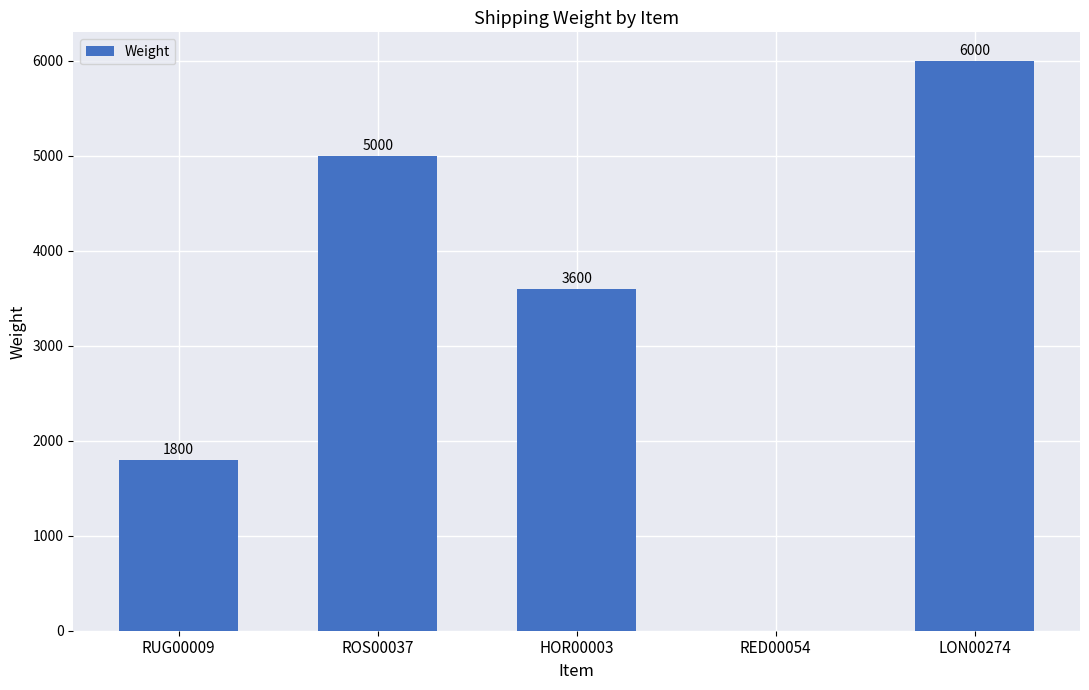

How many values are between 1800 and 5000?

3